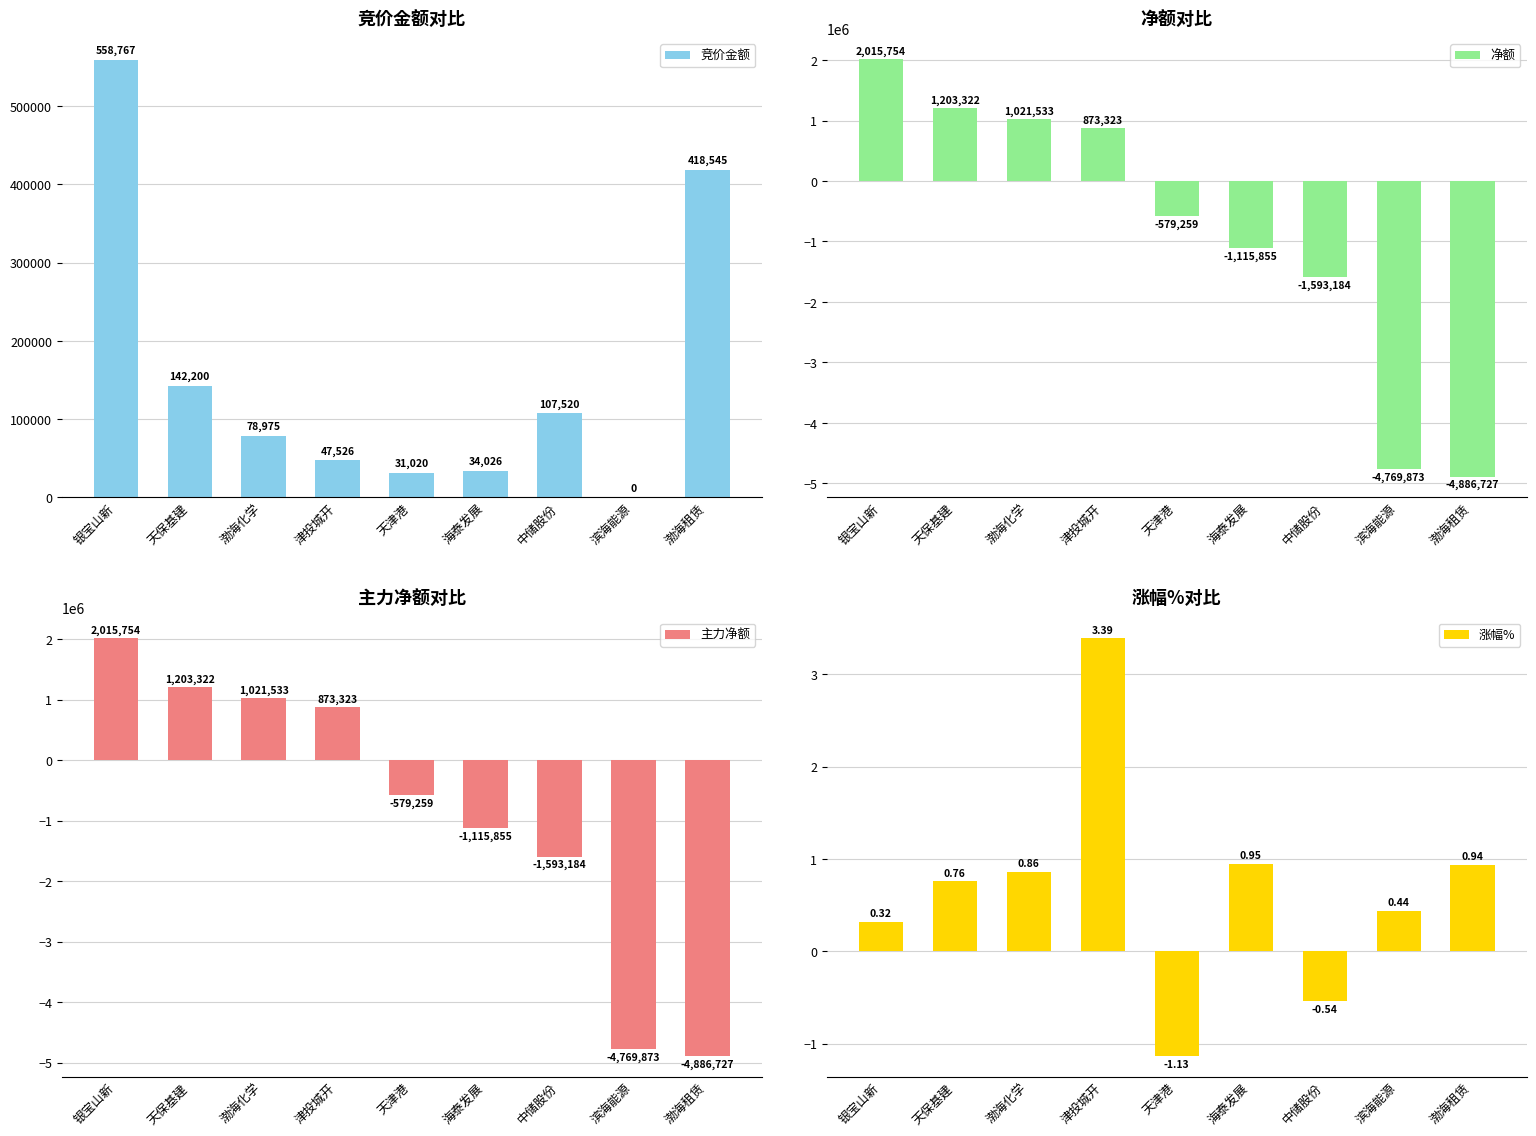

Between 渤海化学 and 渤海租赁, which is larger?

渤海租赁